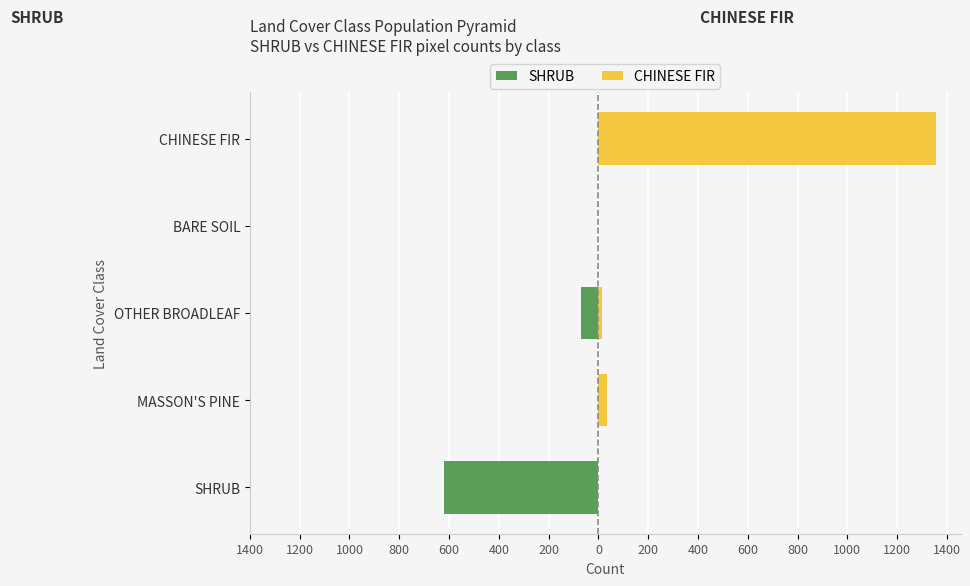

How many values in the CHINESE FIR series exceed 14?

2